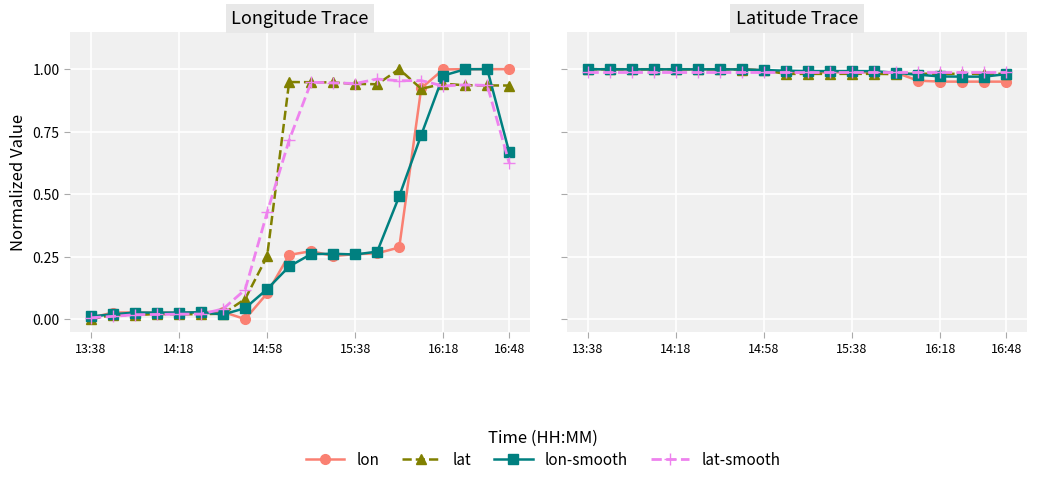

What value does the lon series have at 6?

1.0